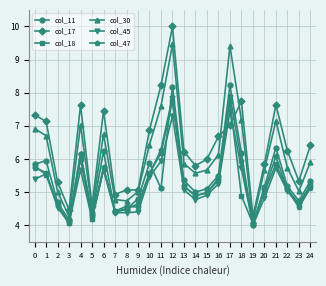

Is the value of col_17 at 24 greater than the value of col_11 at 23?

Yes